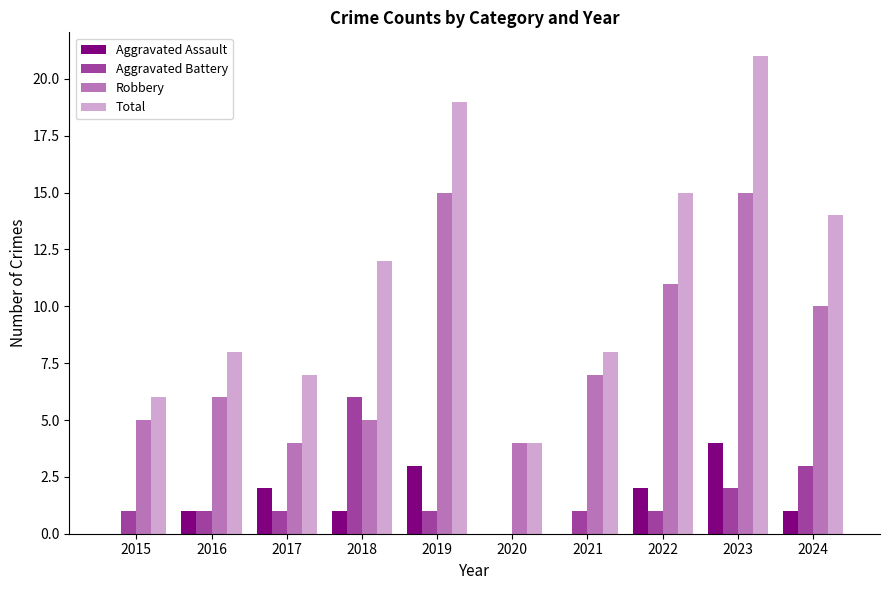

How many groups of bars are there?

10